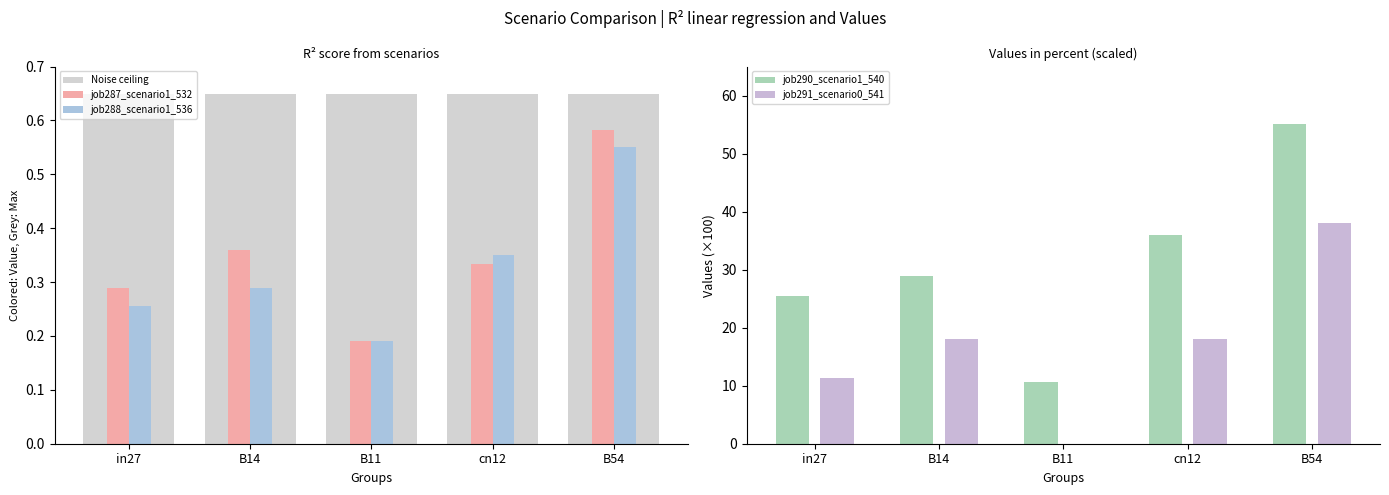

What is the average value of the job291_scenario0_541 series?

17.1